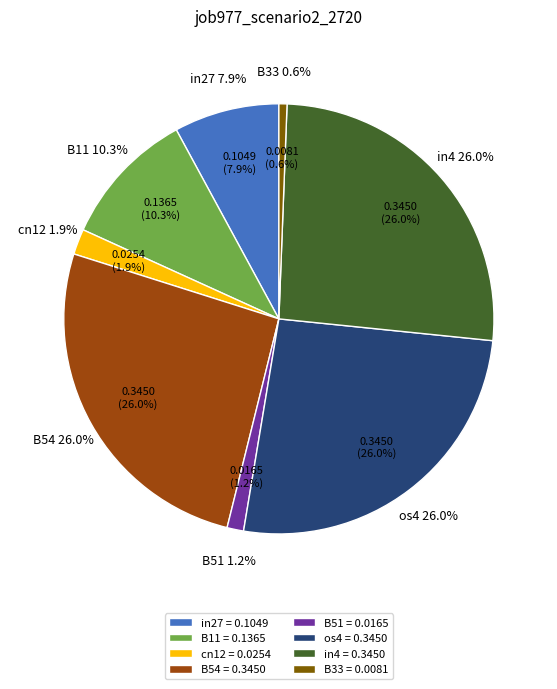

The B33 slice represents 1% of the pie. True or false?

True